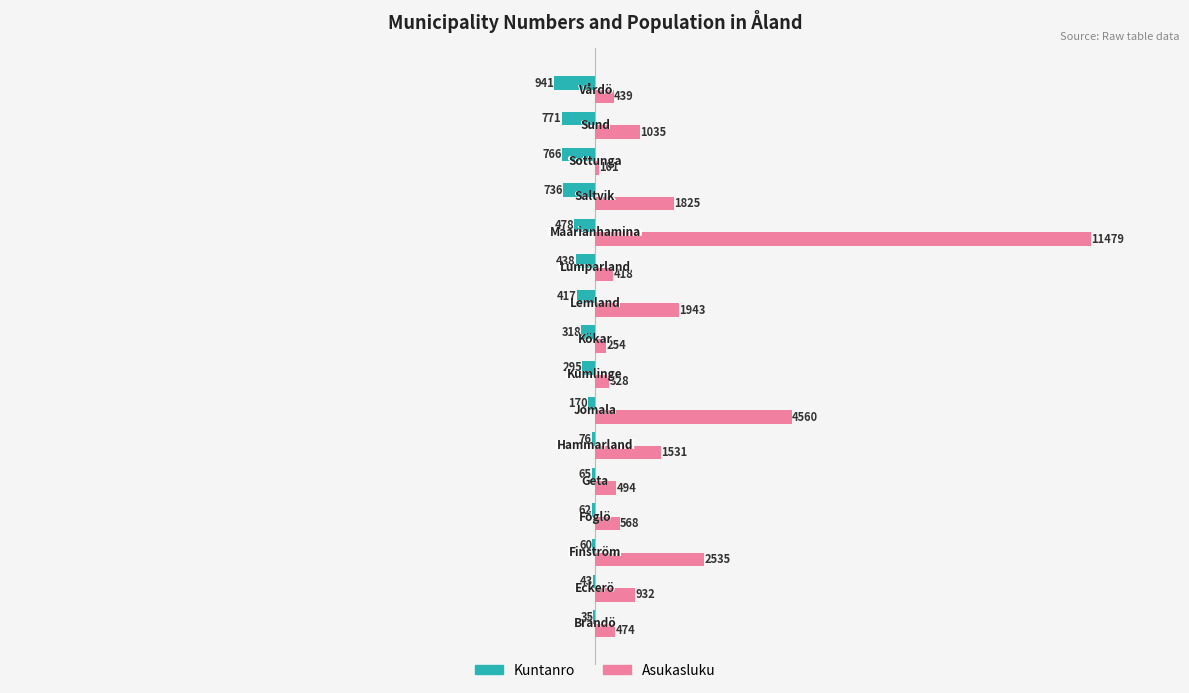

What is the sum of all Kuntanro values?

-5671